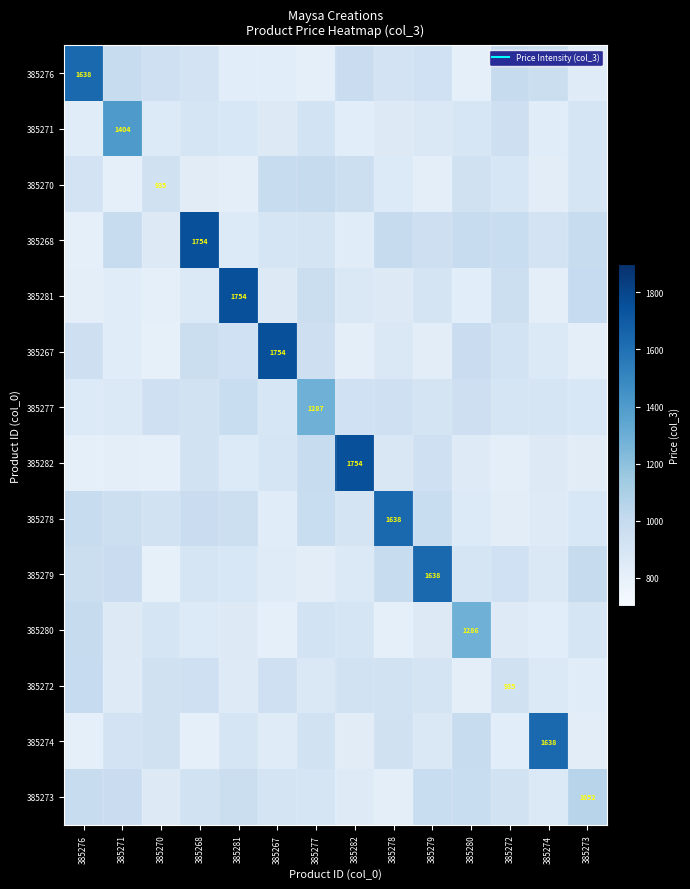

How many data points in 385274 are above 902?

7